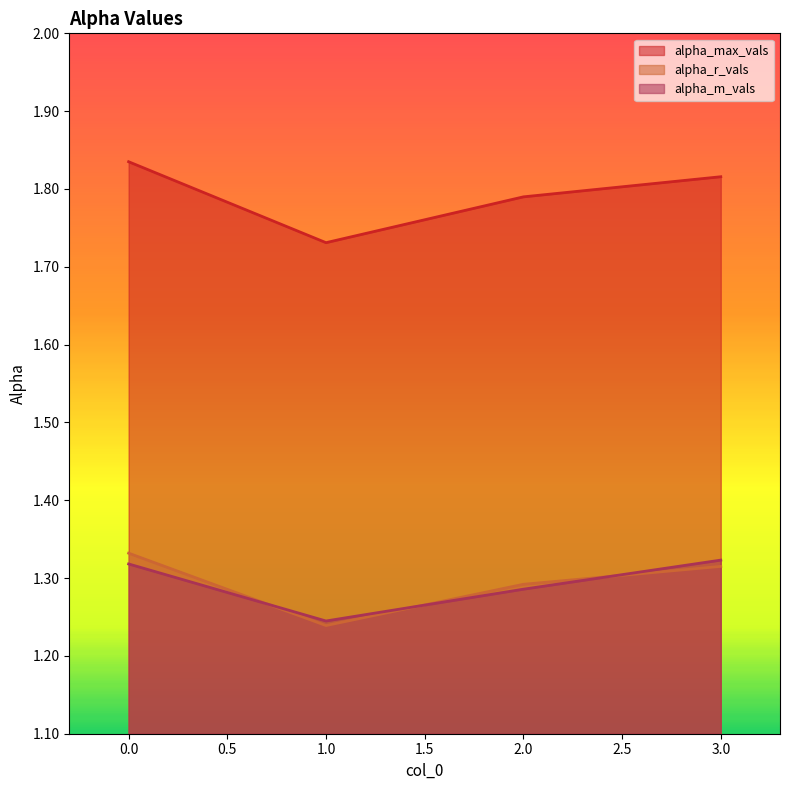

Reading left to right, extract all data points from this chart.

alpha_max_vals: 1.8	1.7	1.8	1.8
alpha_r_vals: 1.3	1.2	1.3	1.3
alpha_m_vals: 1.3	1.2	1.3	1.3